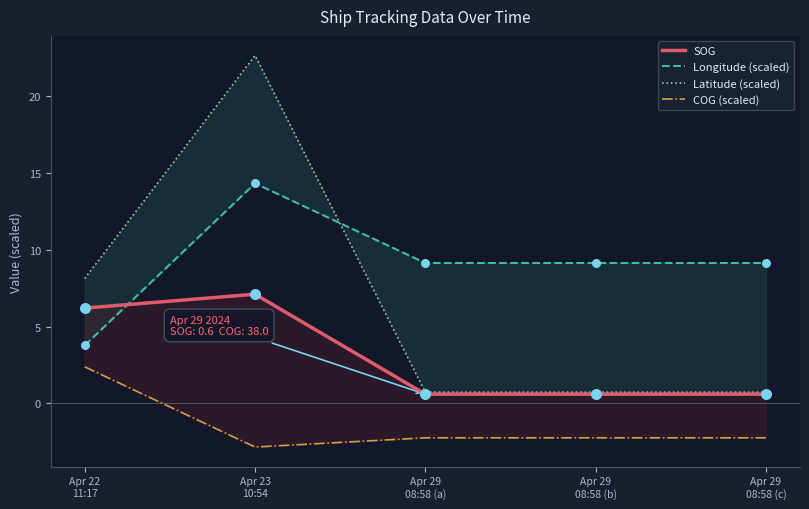

Is the value of COG (scaled) at Apr 29
08:58 (a) greater than the value of SOG at Apr 22
11:17?

No